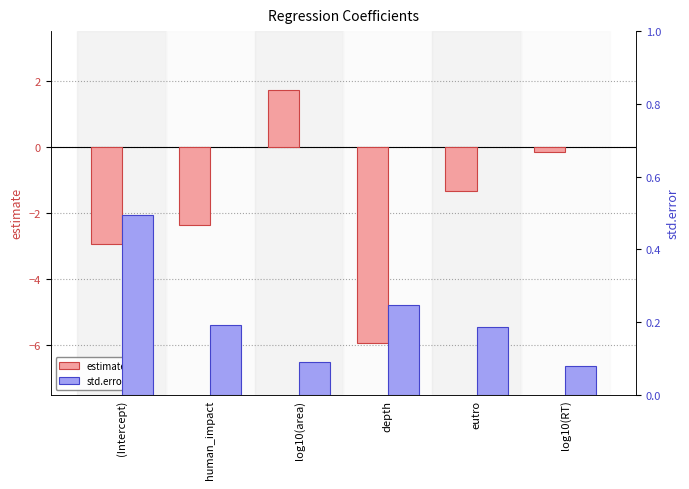

Reading right to left, list all the values displayed in this chart.

estimate: -0.2	-1.3	-5.9	1.7	-2.4	-2.9
std.error: 0.1	0.2	0.2	0.1	0.2	0.5